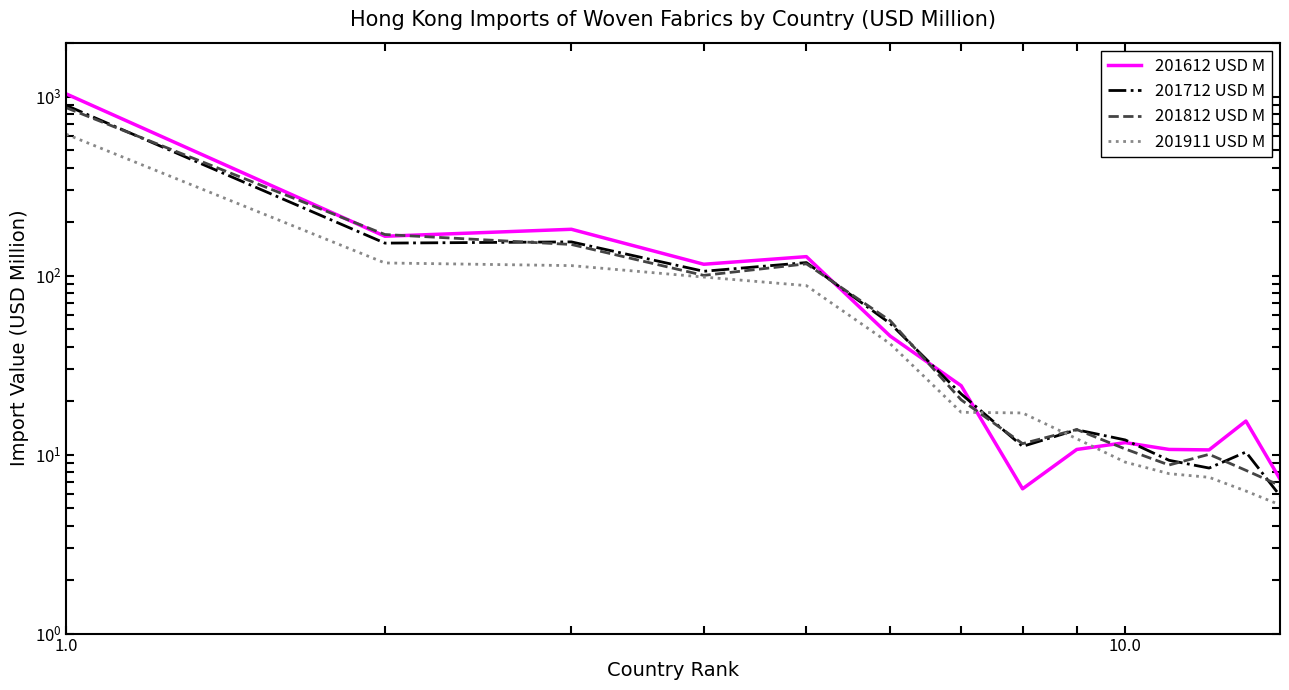

Is it true that 201612 USD M equals 3.4 at 10?

False